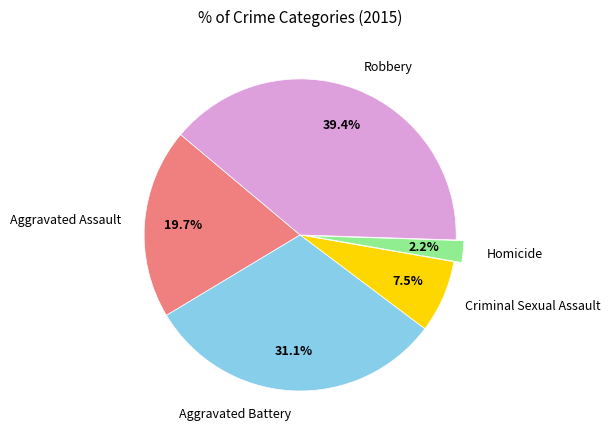

Which category has the smallest portion of the pie?

Homicide